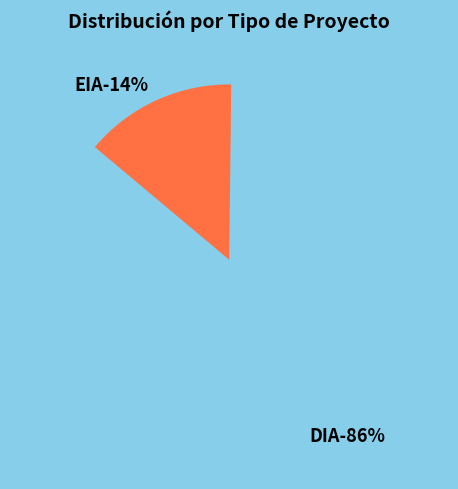

Which category has the smallest portion of the pie?

EIA